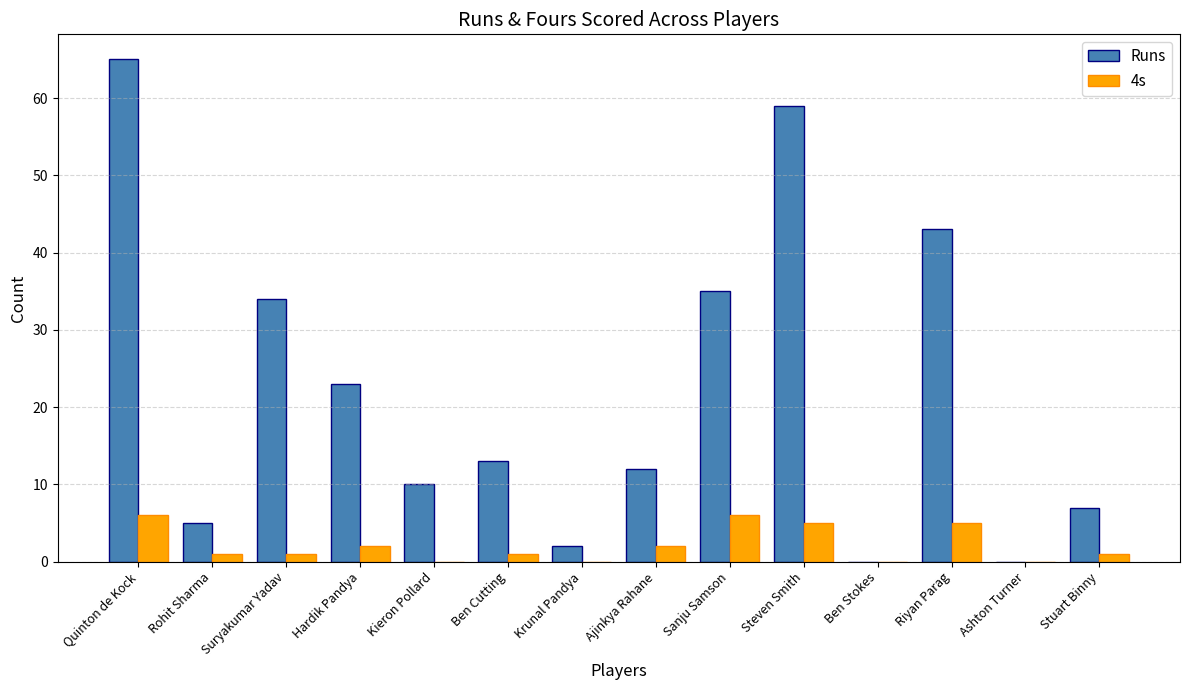

What are all the series names shown in the legend?

Runs, 4s